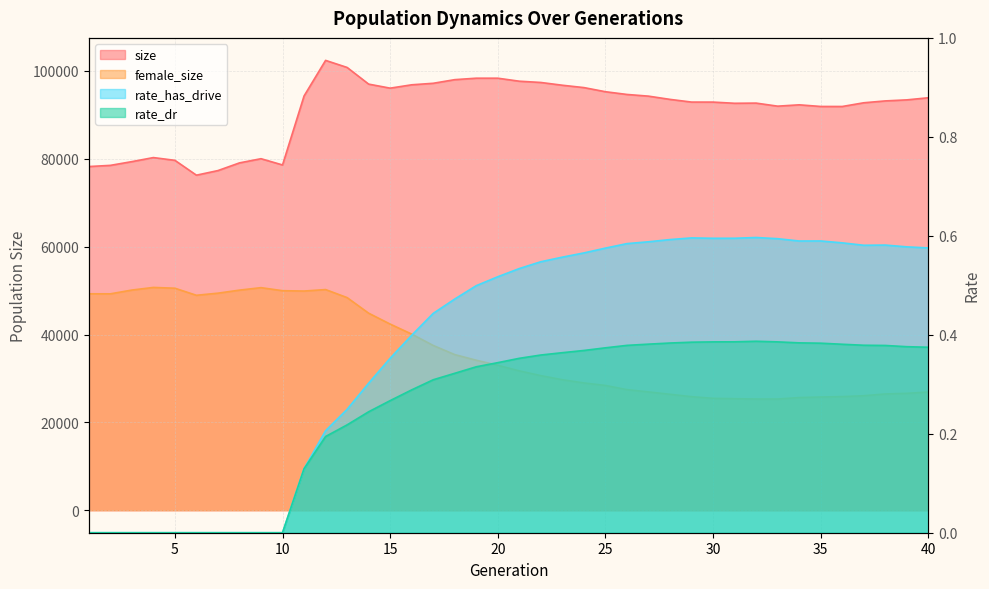

The female_size series shows 64474.8 at 1. True or false?

False